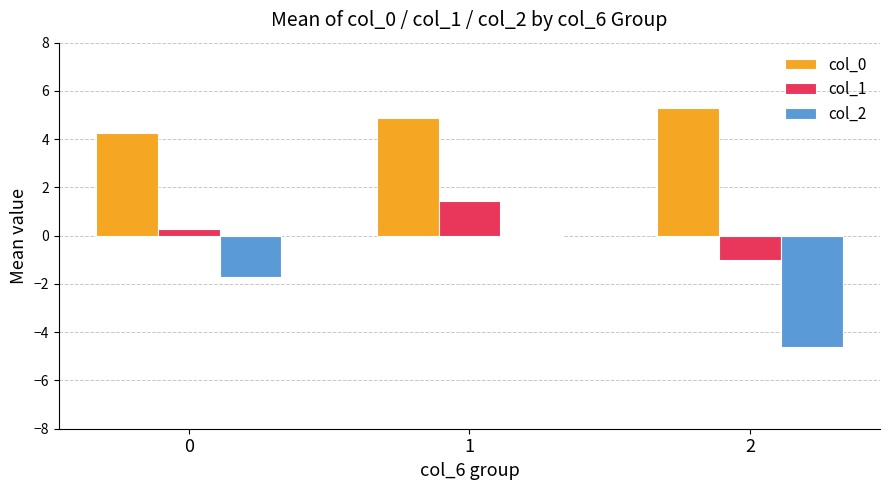

How many groups of bars are there?

3